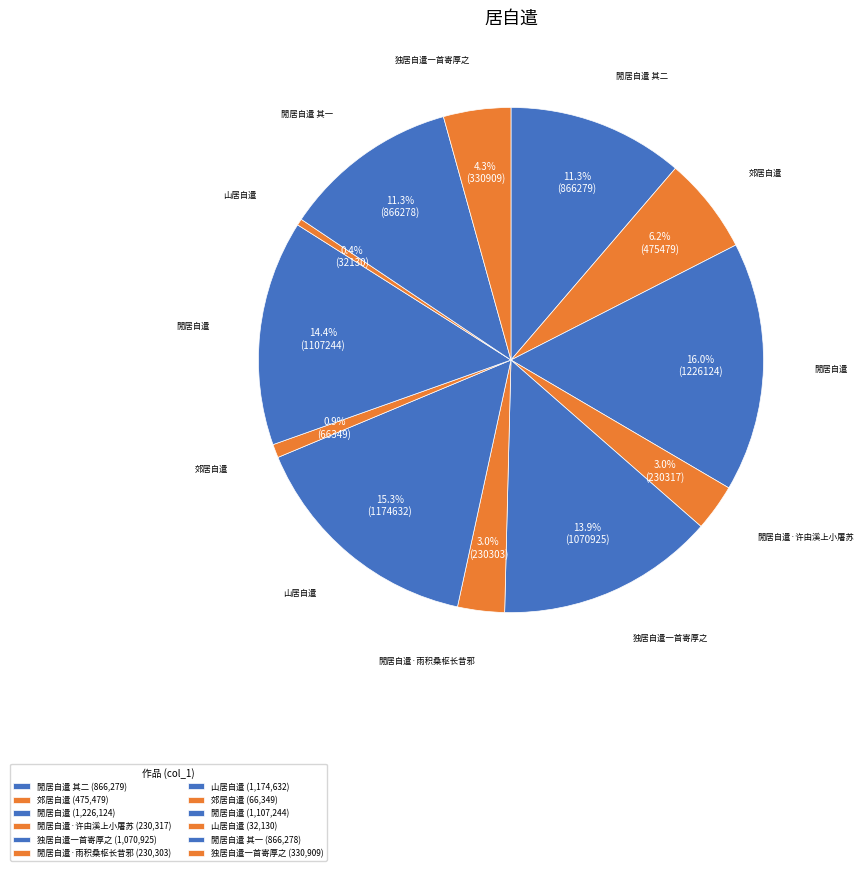

To the nearest percent, what is the difference between the largest and smallest slice percentages?

16%